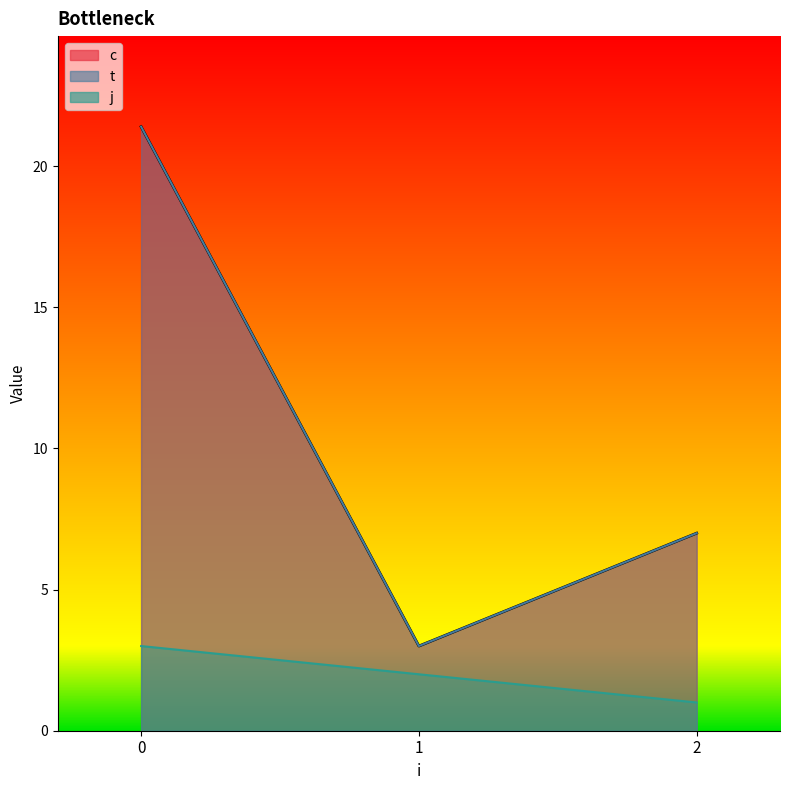

How many values in the c series exceed 4?

2